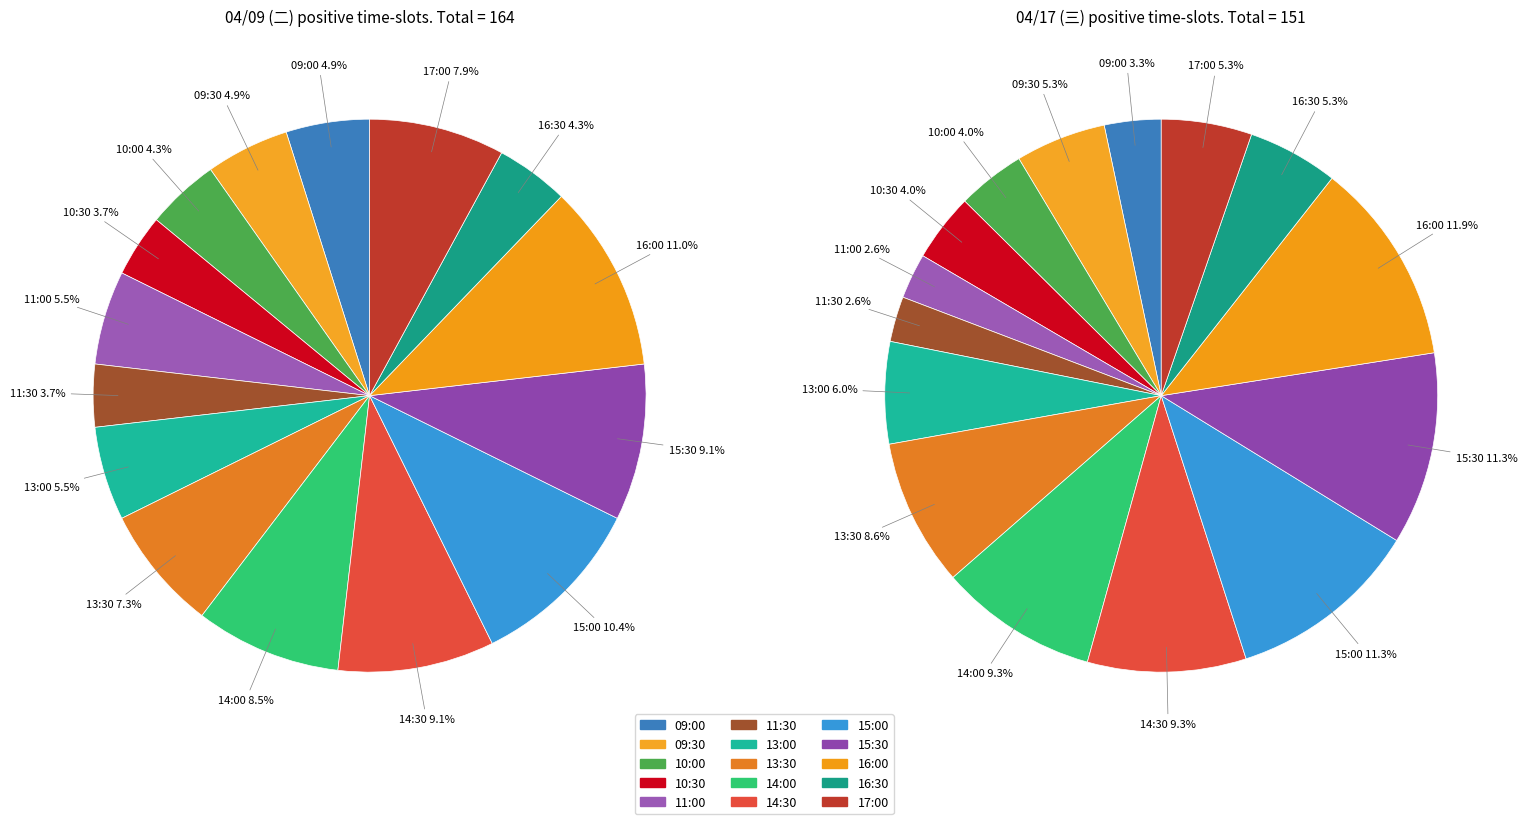

Which category has the smallest portion of the pie?

10:30